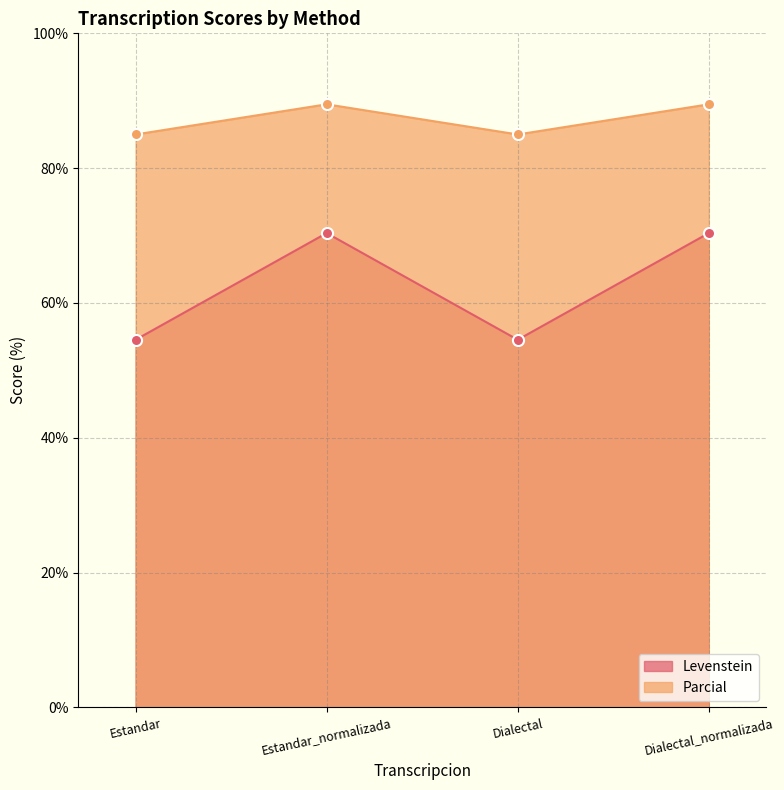

Reading left to right, what are all the values shown in this chart?

Levenstein: 54.5	70.4	54.5	70.4
Parcial: 85.0	89.5	85.0	89.5